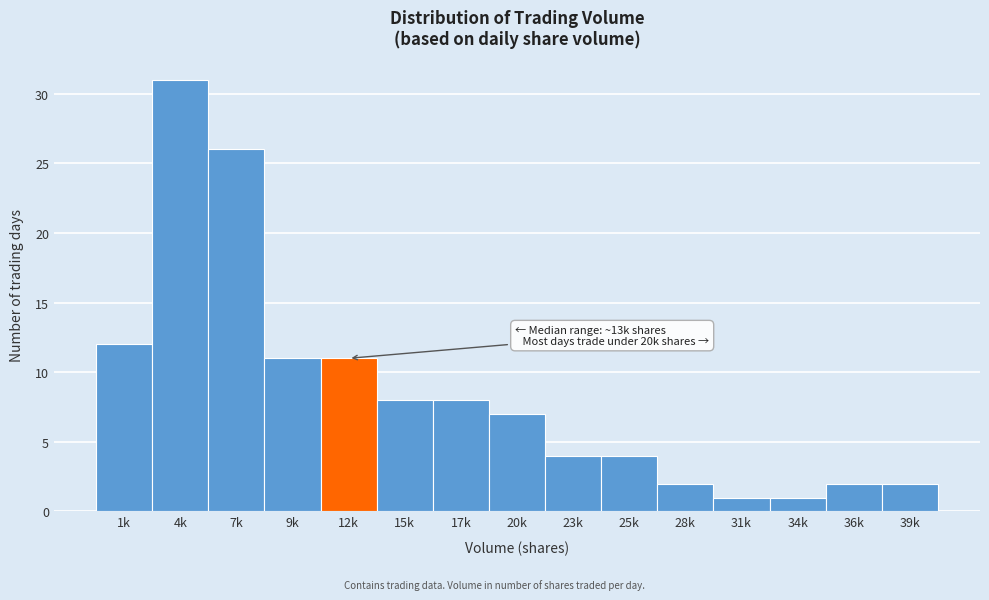

Reading right to left, list all the values displayed in this chart.

2	2	1	1	2	4	4	7	8	8	11	11	26	31	12